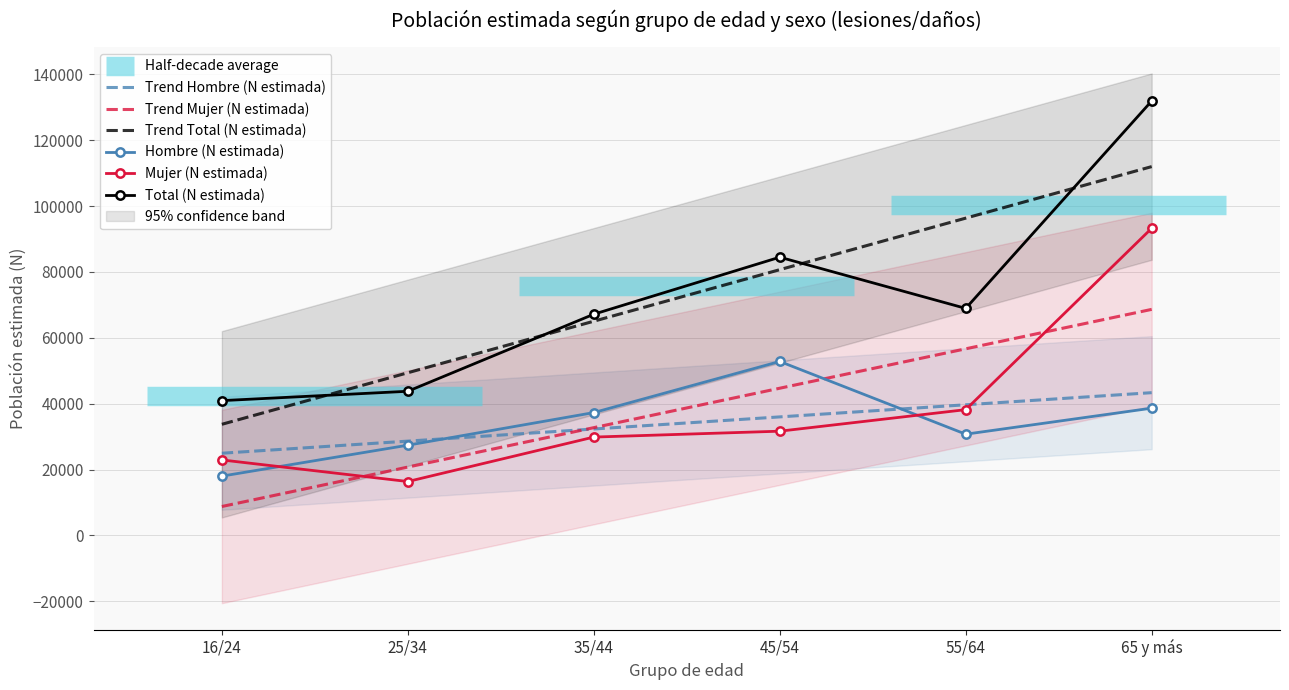

Which category has the highest value across all series?

65 y más